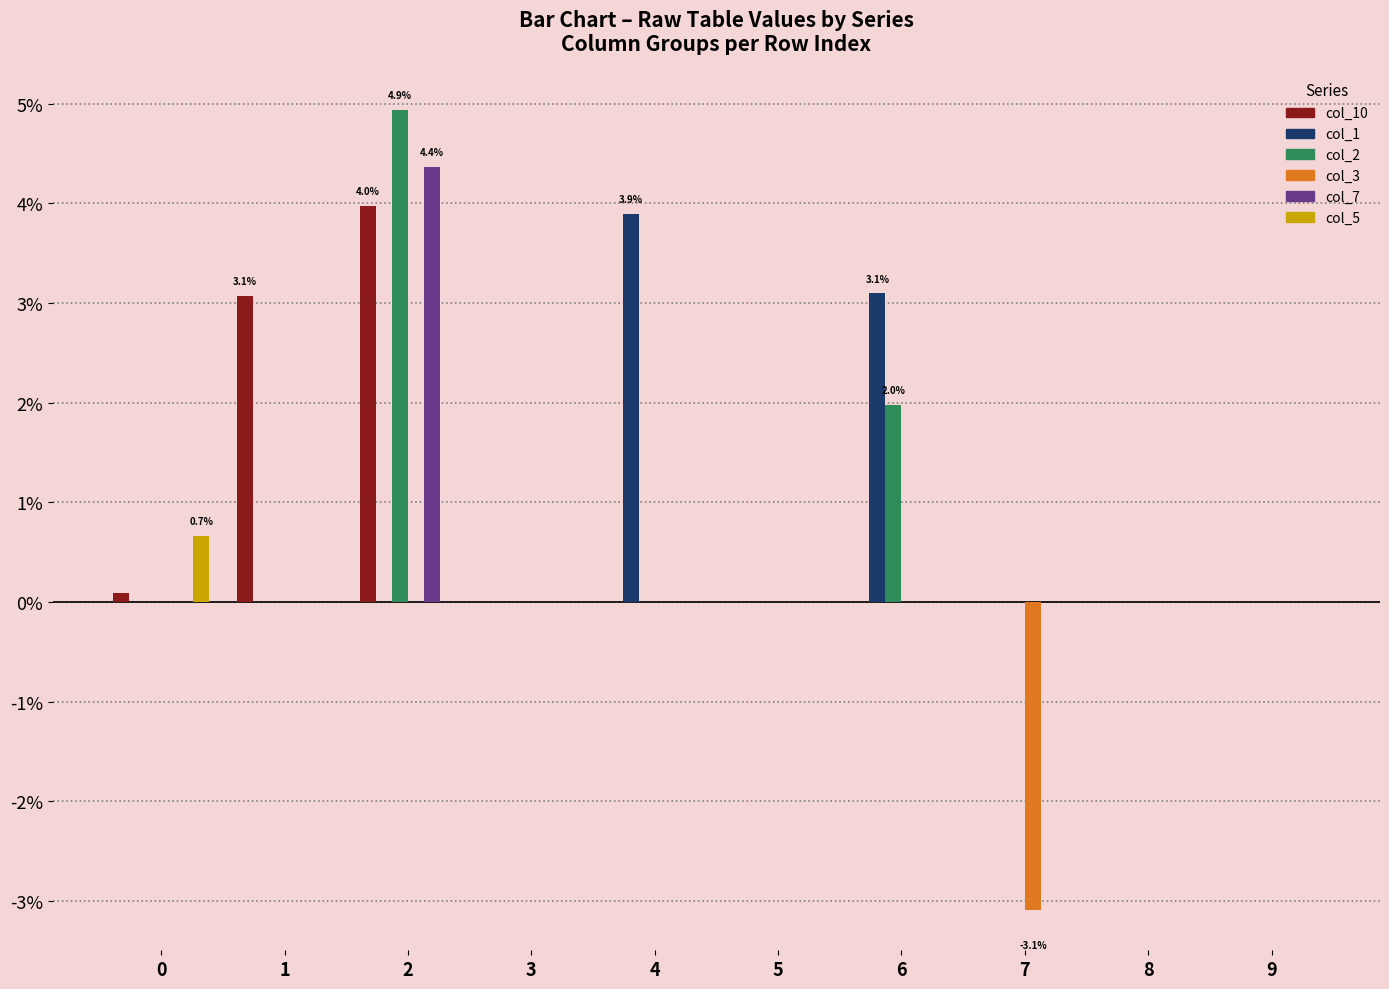

Does the chart contain stacked bars?

No